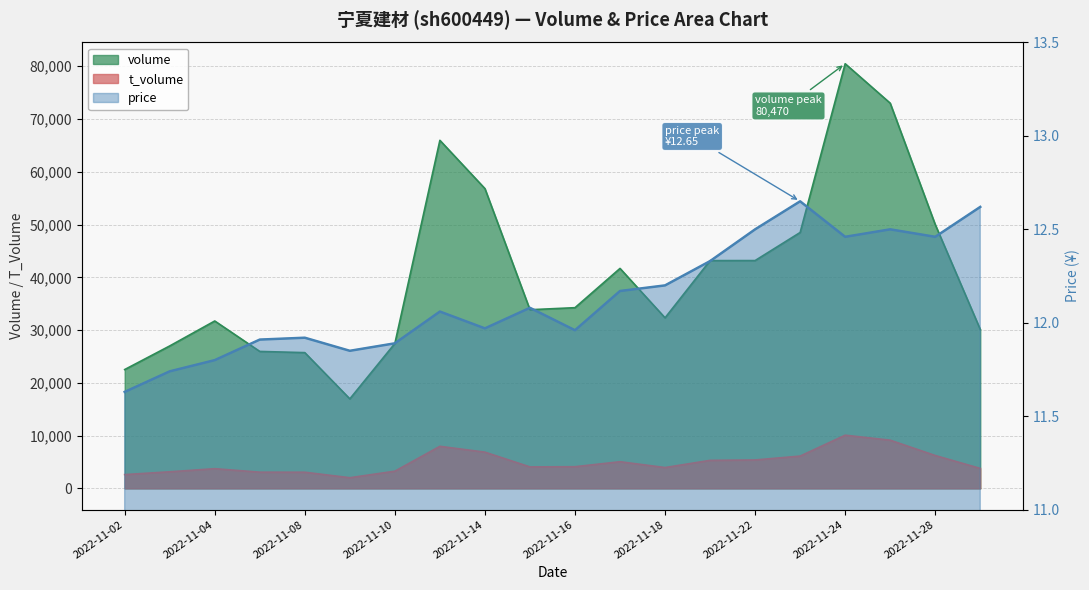

At 2022-11-10, list the series in order from largest to smallest.

volume, t_volume, price